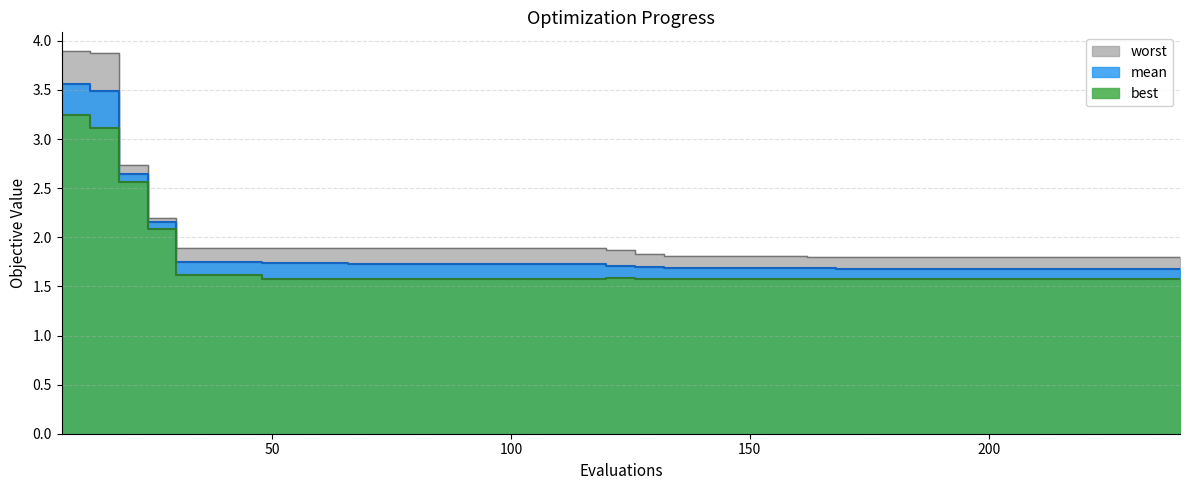

What is the value of the mean point at the 8th from the left?

1.7